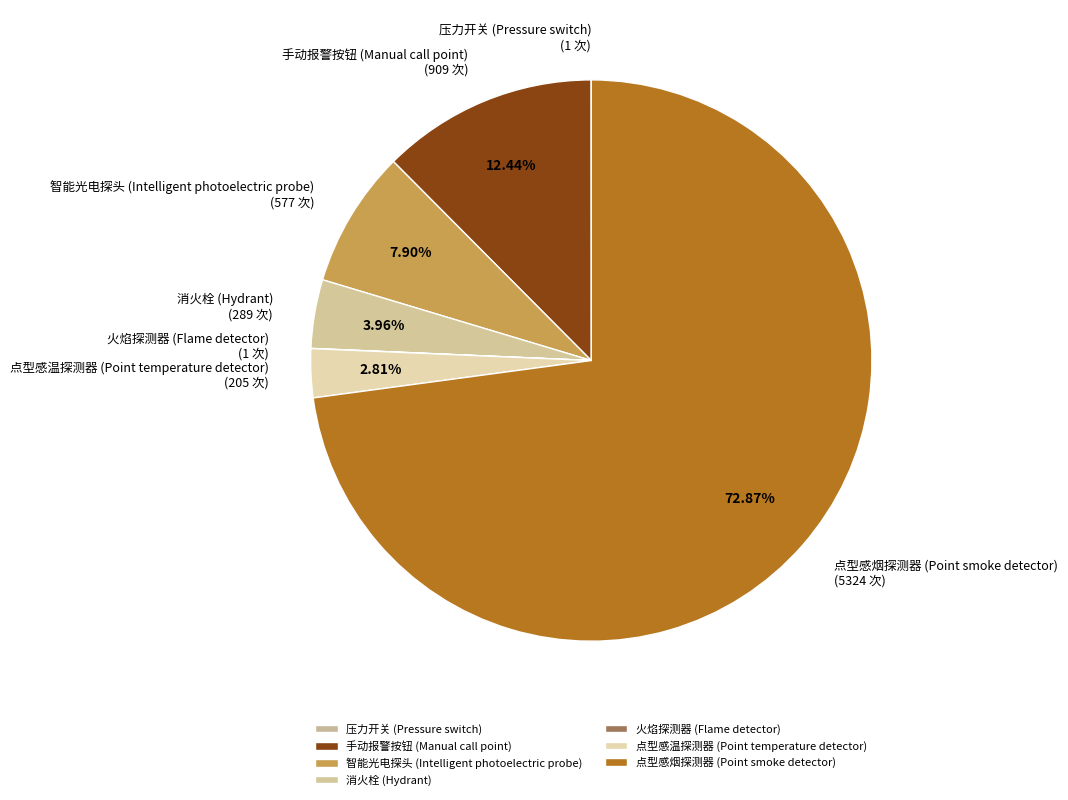

What percentage is the 智能光电探头 (Intelligent photoelectric probe) slice, to the nearest percent?

8%